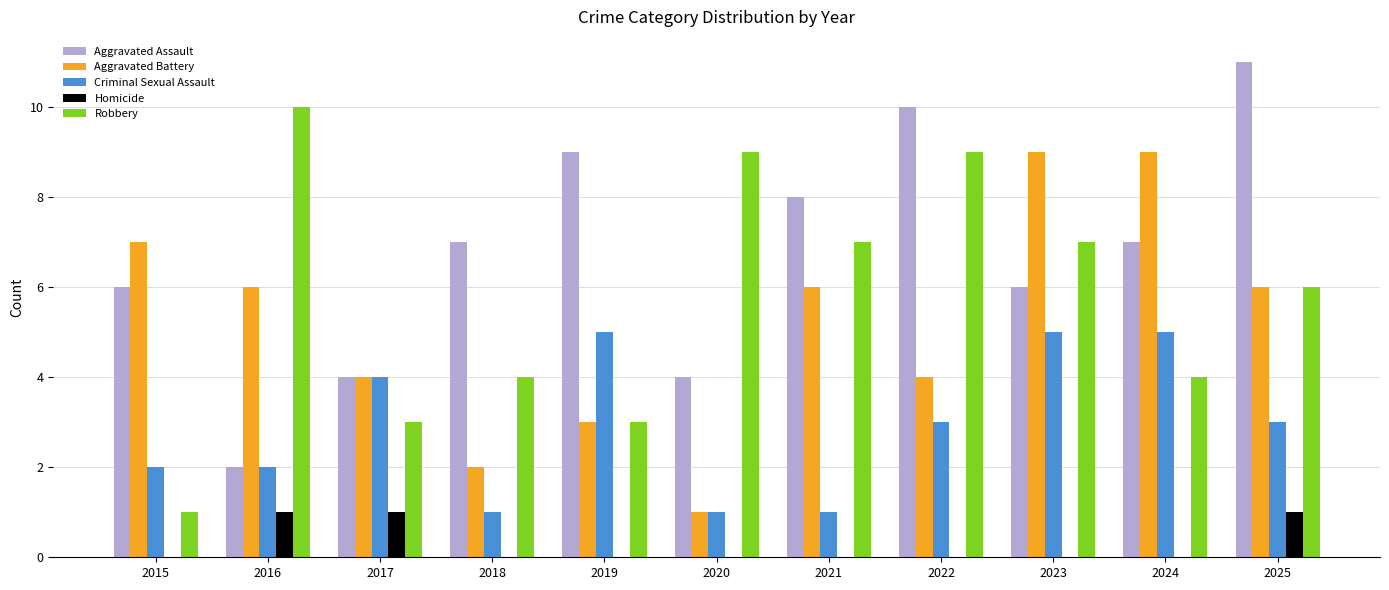

Read the Robbery value at 2025.

6